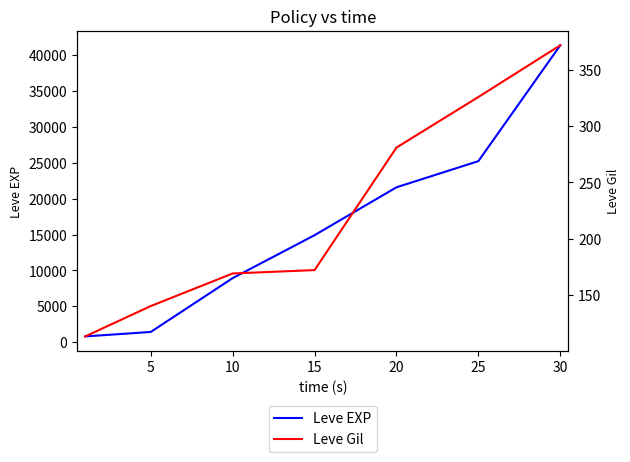

What is the sum of the Leve Gil values at 10 and 20?

450